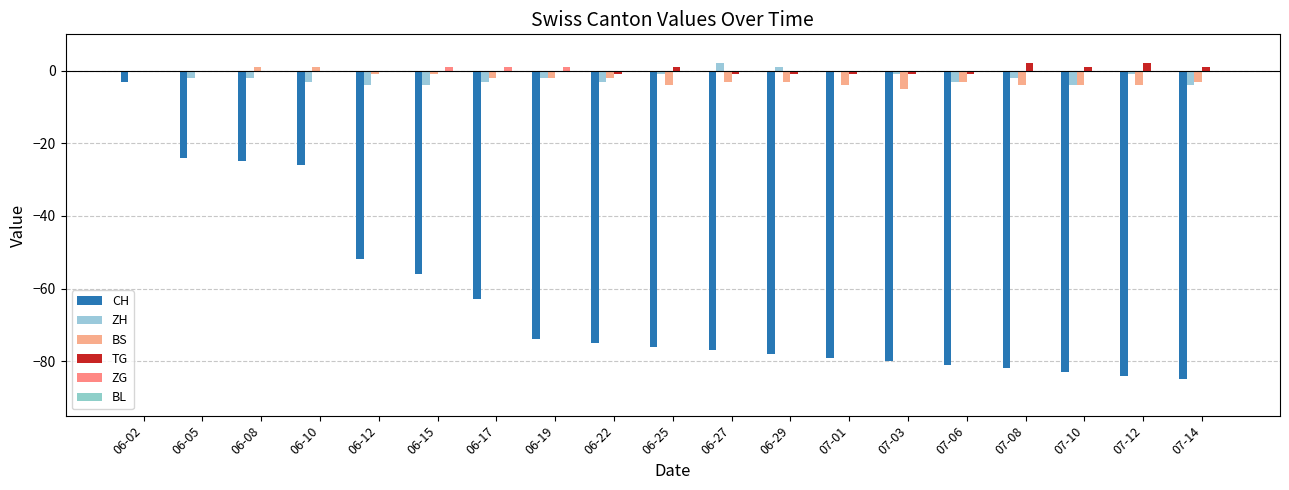

Reading right to left, what are all the values shown in this chart?

CH: 07-14=-85	07-12=-84	07-10=-83	07-08=-82	07-06=-81	07-03=-80	07-01=-79	06-29=-78	06-27=-77	06-25=-76	06-22=-75	06-19=-74	06-17=-63	06-15=-56	06-12=-52	06-10=-26	06-08=-25	06-05=-24	06-02=-3
ZH: 07-14=-4	07-12=-1	07-10=-4	07-08=-2	07-06=-3	07-03=-1	07-01=0	06-29=1	06-27=2	06-25=-1	06-22=-3	06-19=-2	06-17=-3	06-15=-4	06-12=-4	06-10=-3	06-08=-2	06-05=-2	06-02=0
BS: 07-14=-3	07-12=-4	07-10=-4	07-08=-4	07-06=-3	07-03=-5	07-01=-4	06-29=-3	06-27=-3	06-25=-4	06-22=-2	06-19=-2	06-17=-2	06-15=-1	06-12=-1	06-10=1	06-08=1	06-05=0	06-02=0
TG: 07-14=1	07-12=2	07-10=1	07-08=2	07-06=-1	07-03=-1	07-01=-1	06-29=-1	06-27=-1	06-25=1	06-22=-1	06-19=0	06-17=0	06-15=0	06-12=0	06-10=0	06-08=0	06-05=0	06-02=0
ZG: 07-14=0	07-12=0	07-10=0	07-08=0	07-06=0	07-03=0	07-01=0	06-29=0	06-27=0	06-25=0	06-22=0	06-19=1	06-17=1	06-15=1	06-12=0	06-10=0	06-08=0	06-05=0	06-02=0
BL: 07-14=0	07-12=0	07-10=0	07-08=0	07-06=0	07-03=0	07-01=0	06-29=0	06-27=0	06-25=0	06-22=0	06-19=0	06-17=0	06-15=0	06-12=0	06-10=0	06-08=0	06-05=0	06-02=0